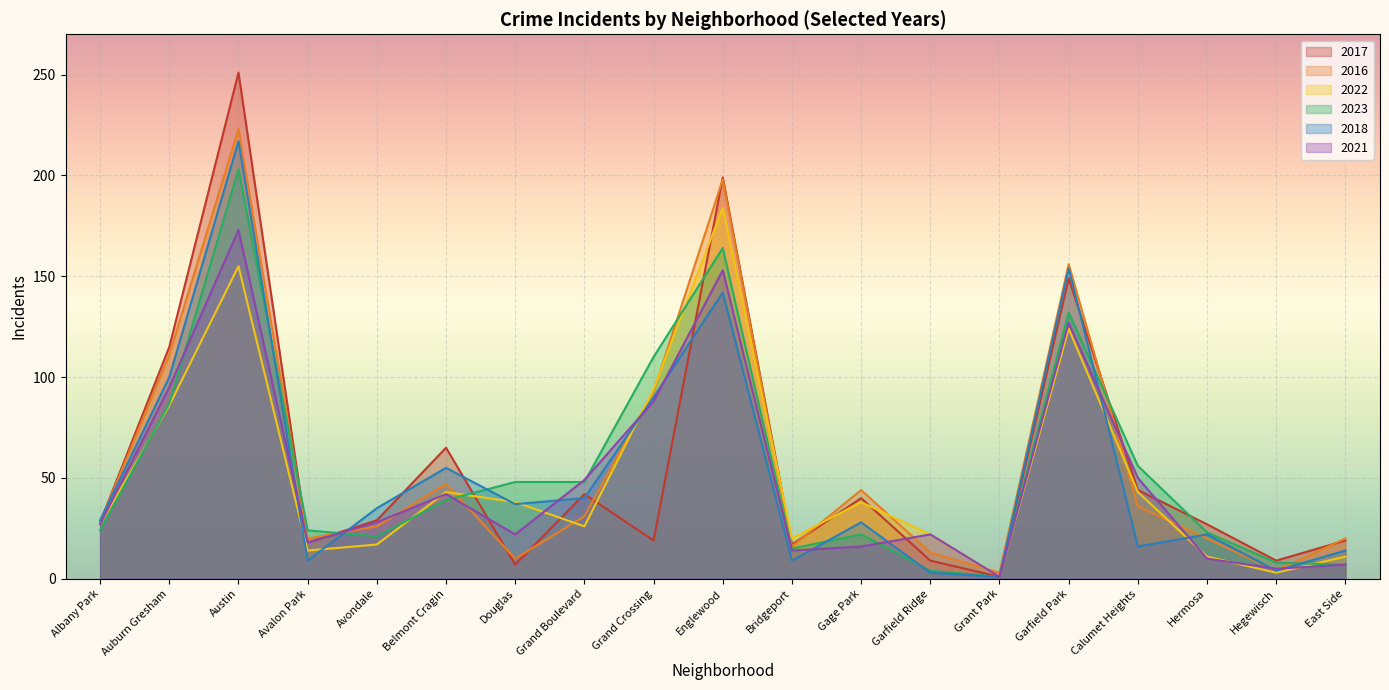

Between Avalon Park and Gage Park, which is larger?

Gage Park